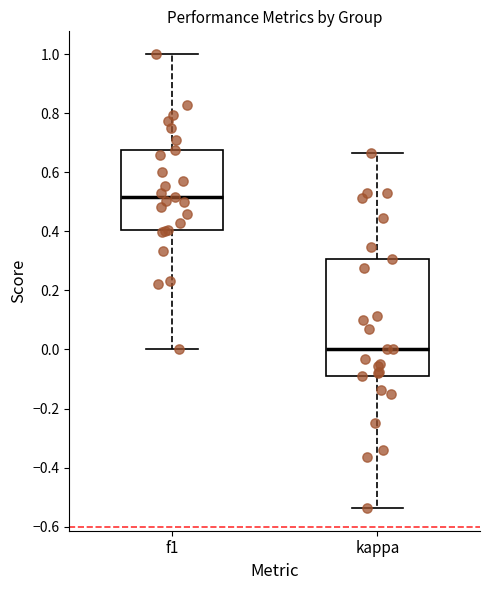

Which box is the tallest, from its lower edge to its upper edge?

kappa